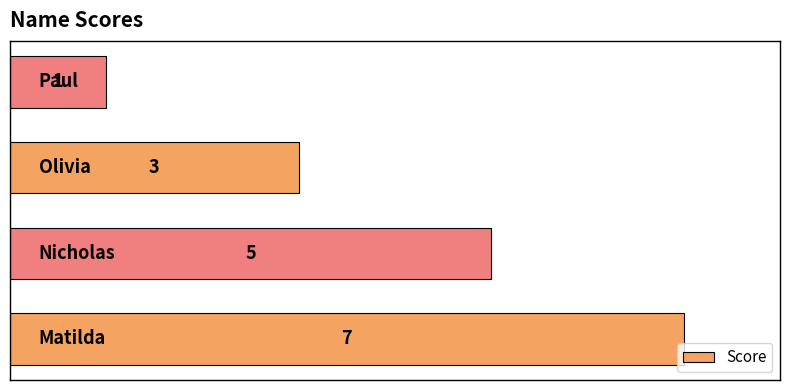

Reading bottom to top, what are all the values shown in this chart?

7	5	3	1